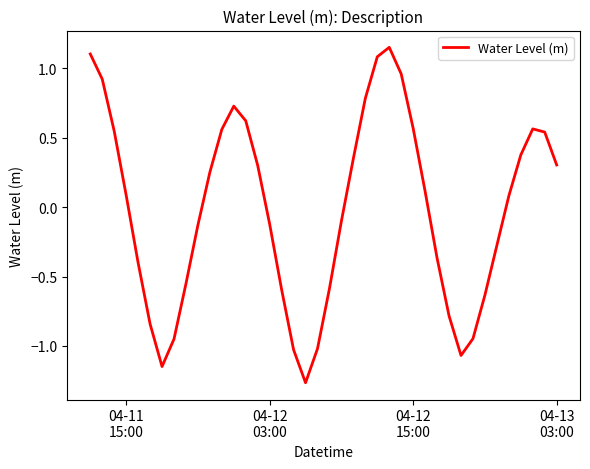

What is the difference between the maximum and minimum values?

2.4